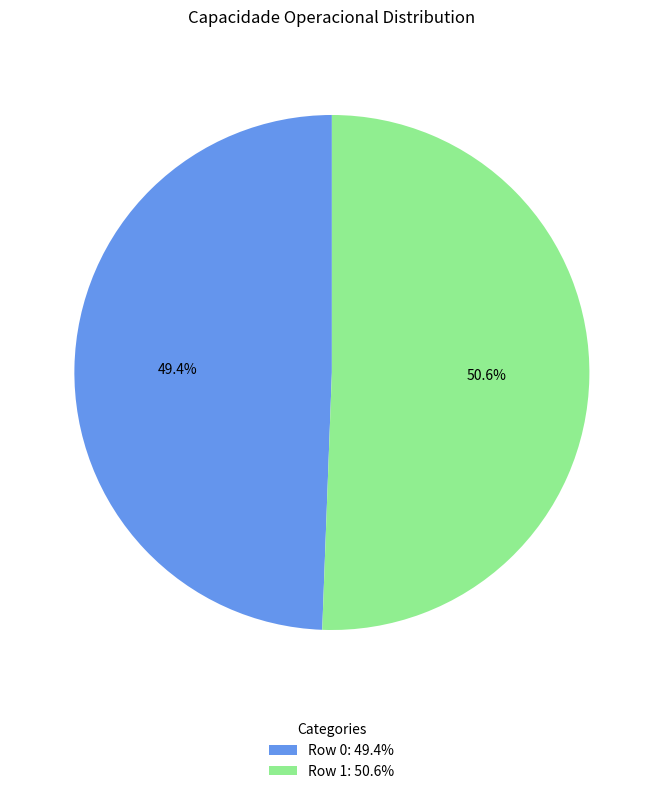

What is the ratio of the value at Row 1: 50.6% to the value at Row 0: 49.4%?

1.0